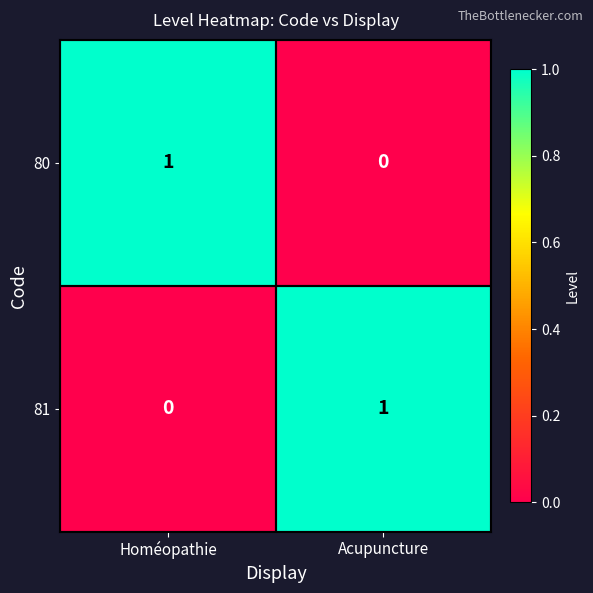

At Homéopathie, list the series in order from largest to smallest.

80, 81